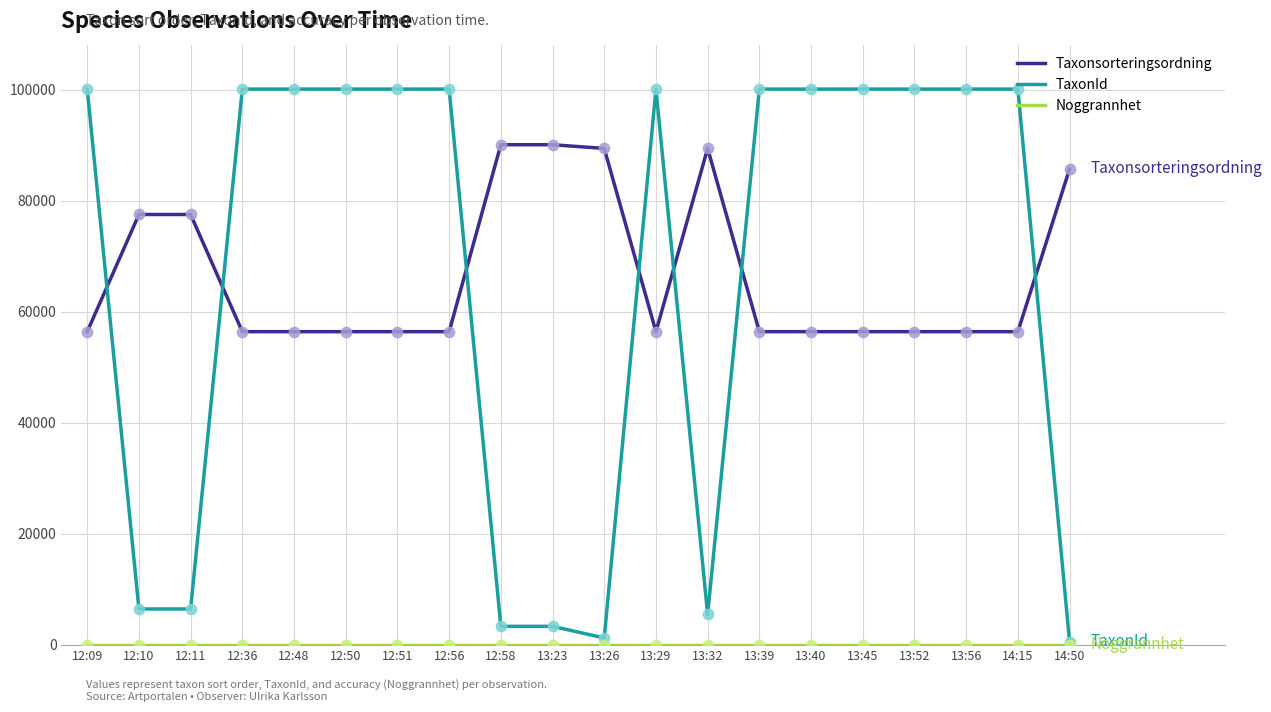

Which series has the largest range (max minus min)?

TaxonId